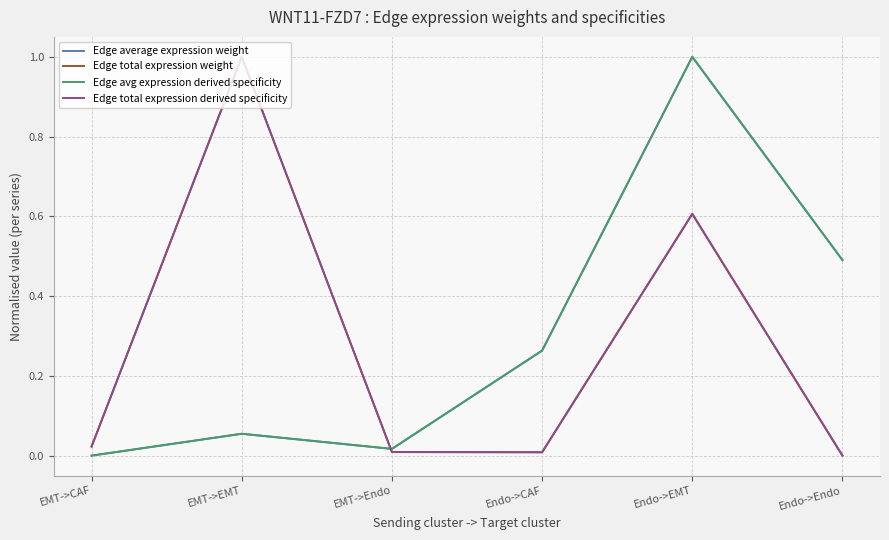

Does the chart display data point markers on the line(s)?

No